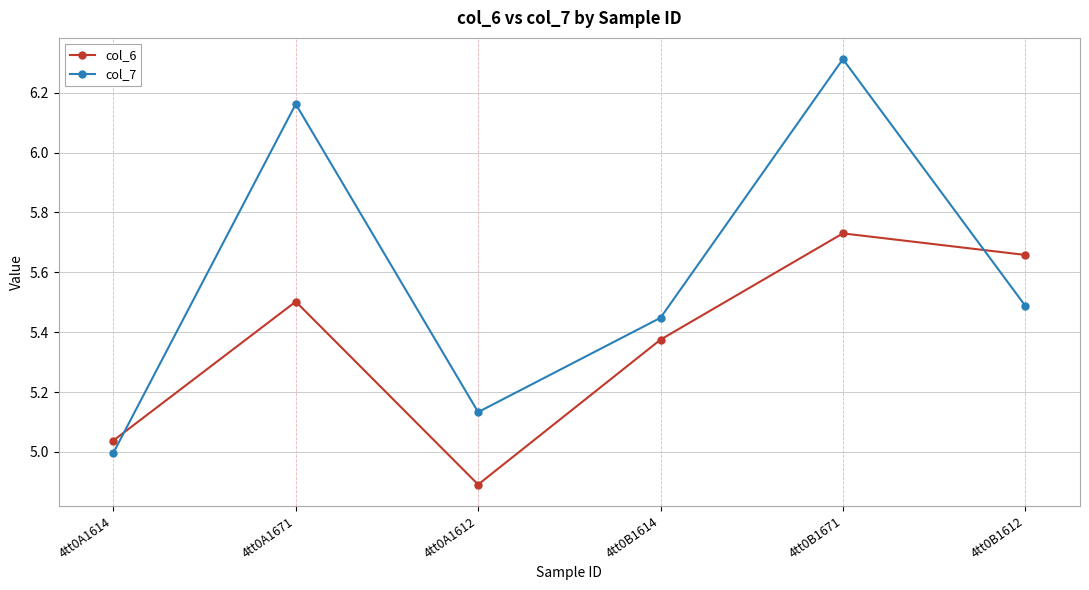

At which label is col_6 closest to 5?

4tt0A1614